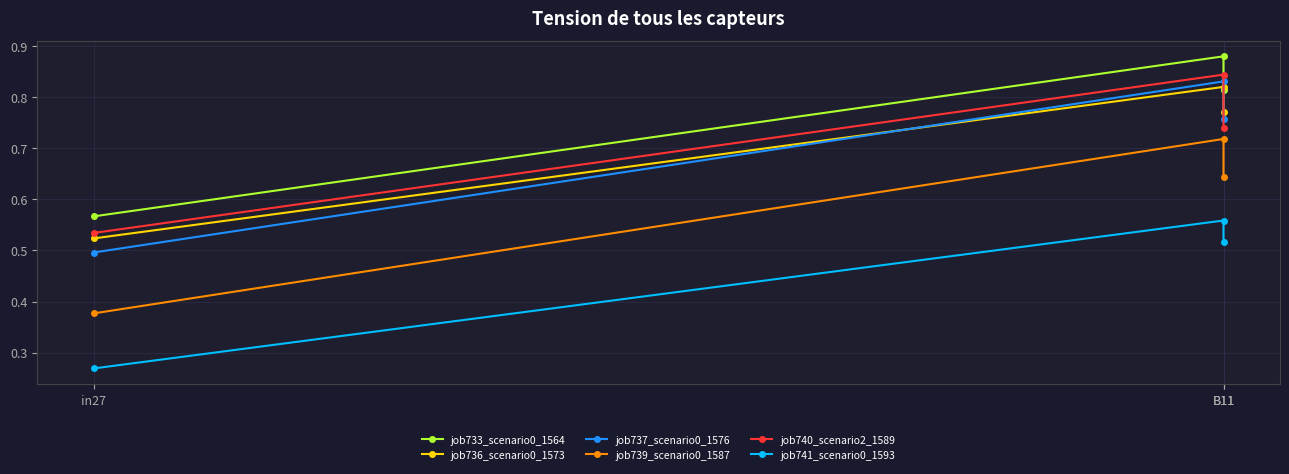

What is the label of the 1st point from the right?

B11